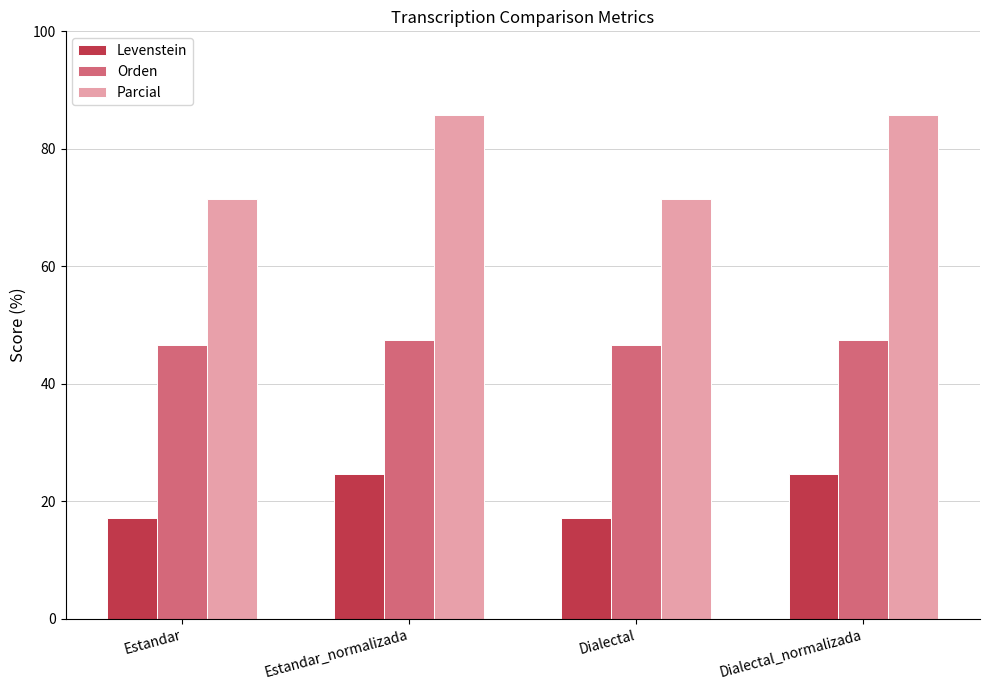

Reading left to right, transcribe all the data shown in this chart.

Levenstein: 17.1	24.6	17.1	24.6
Orden: 46.7	47.5	46.7	47.5
Parcial: 71.4	85.7	71.4	85.7